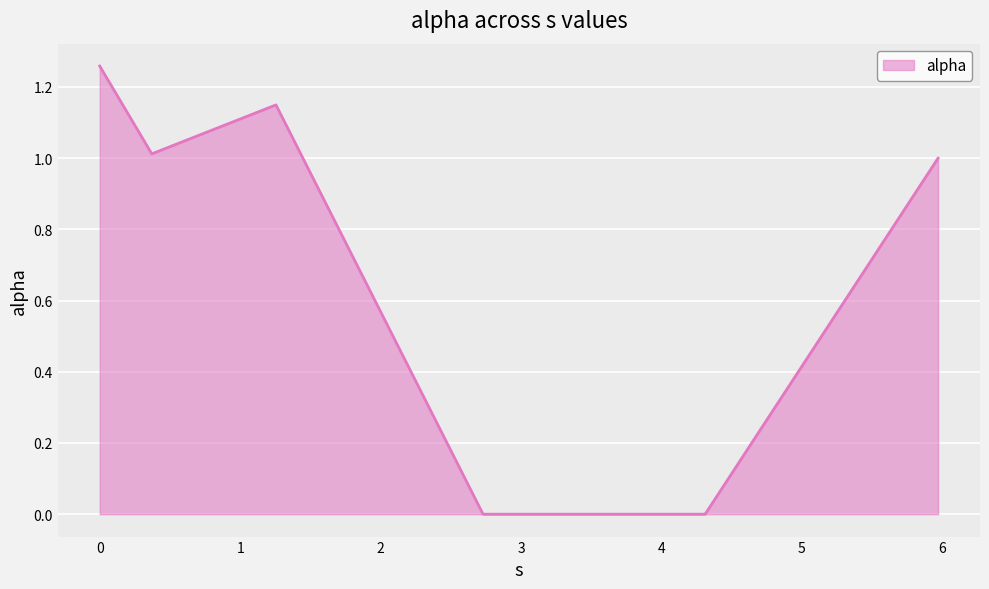

True or false: the data has more than 0 interior local peaks.

True